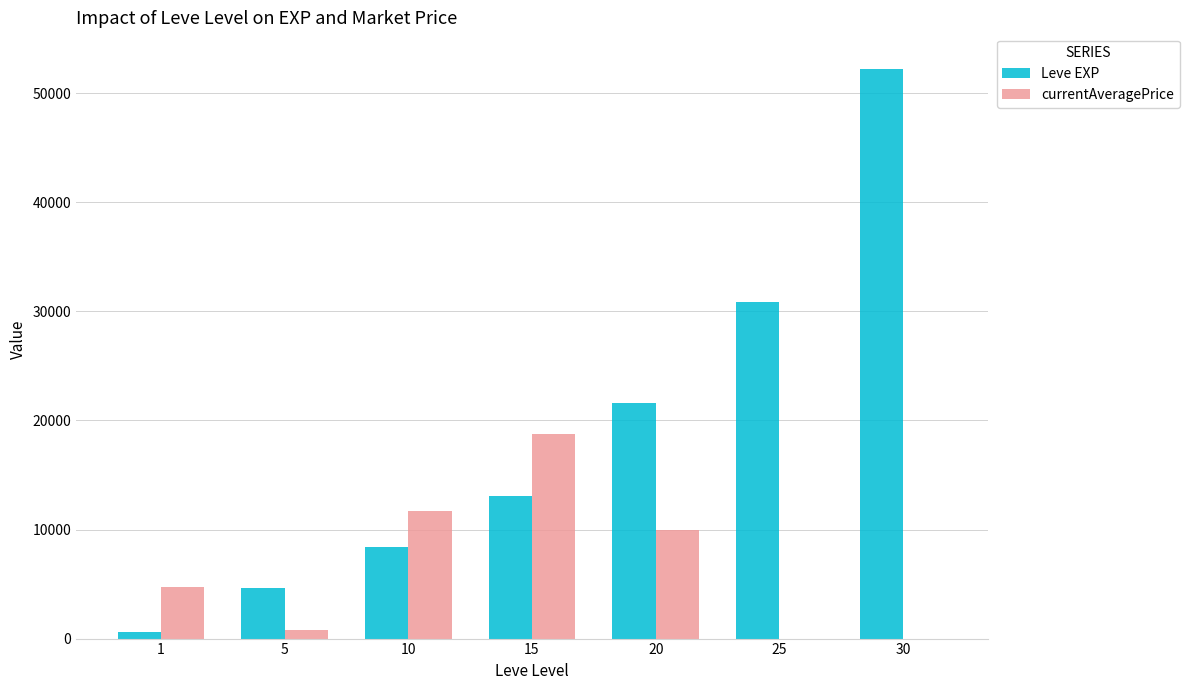

True or false: Leve EXP has a value of 4268.3 at 10.

False